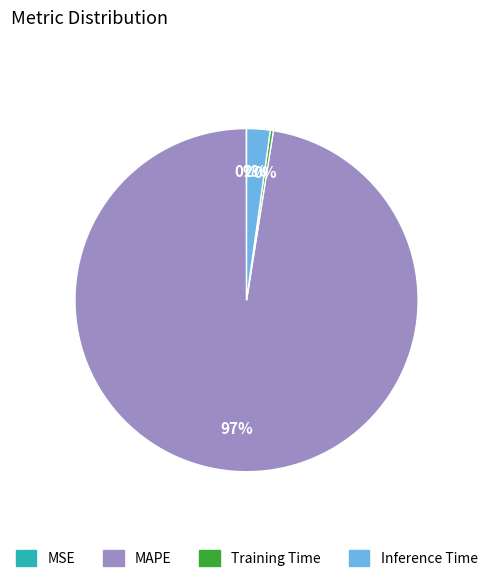

To the nearest percent, what is the average slice percentage?

25%